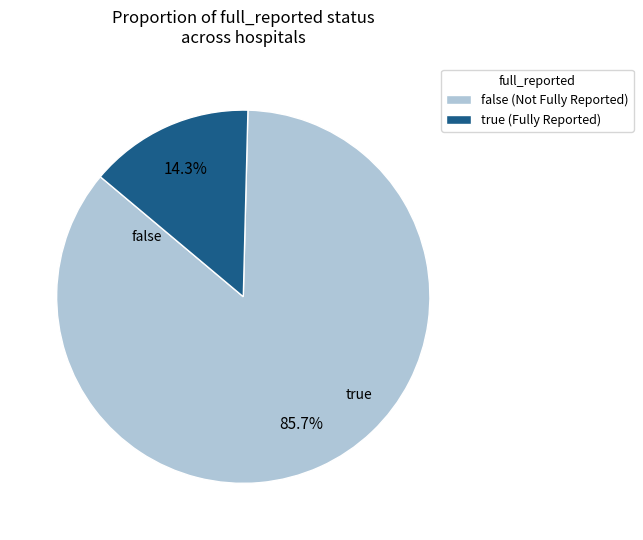

Count the number of slices in the pie.

2